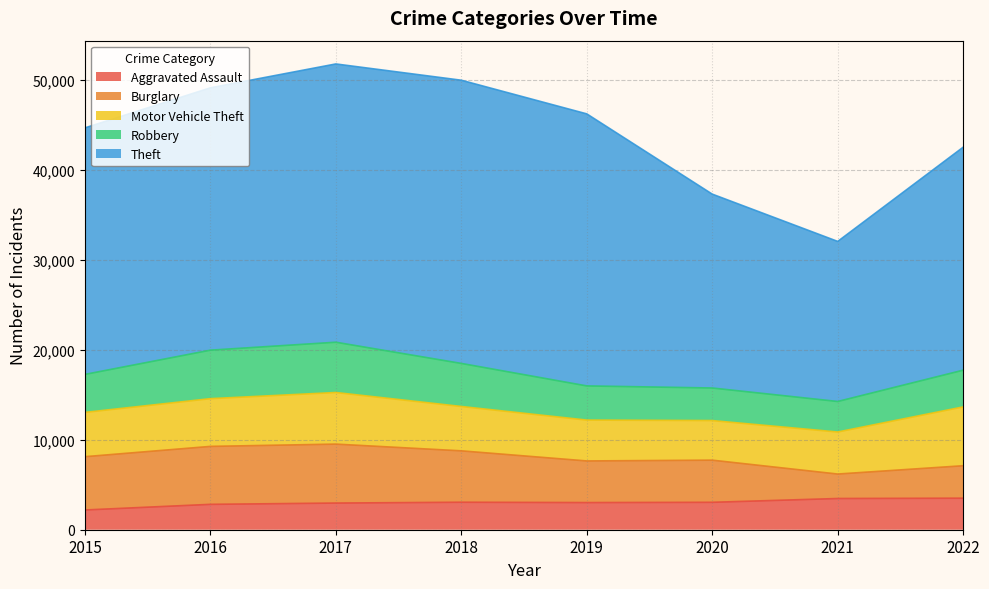

What is the difference between the Motor Vehicle Theft values at 2021 and 2019?

130